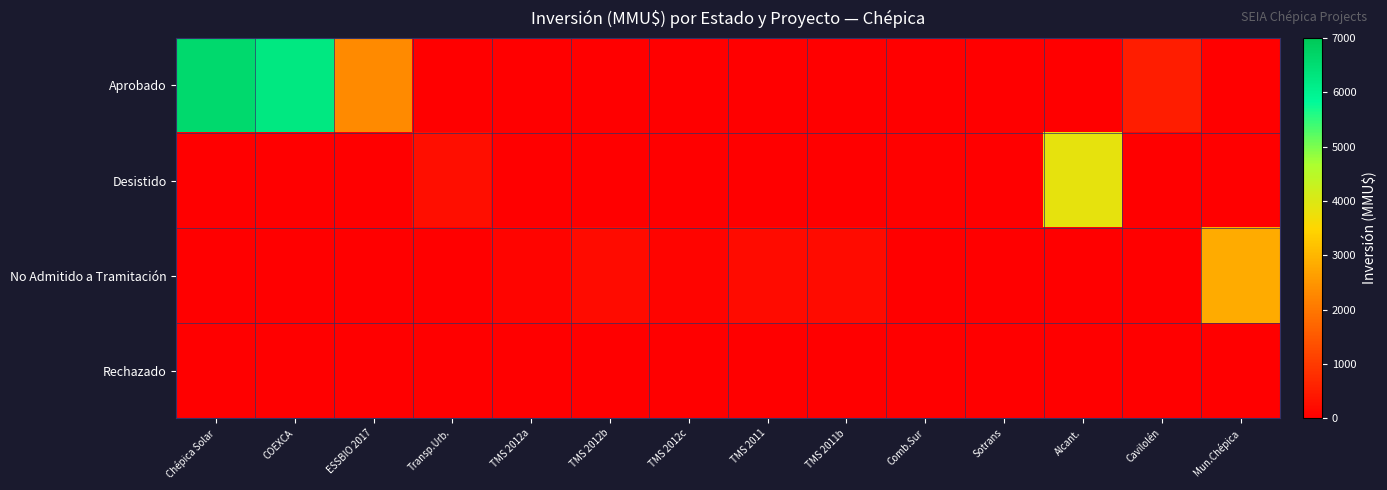

What is the total value across all series at TMS 2011b?

200